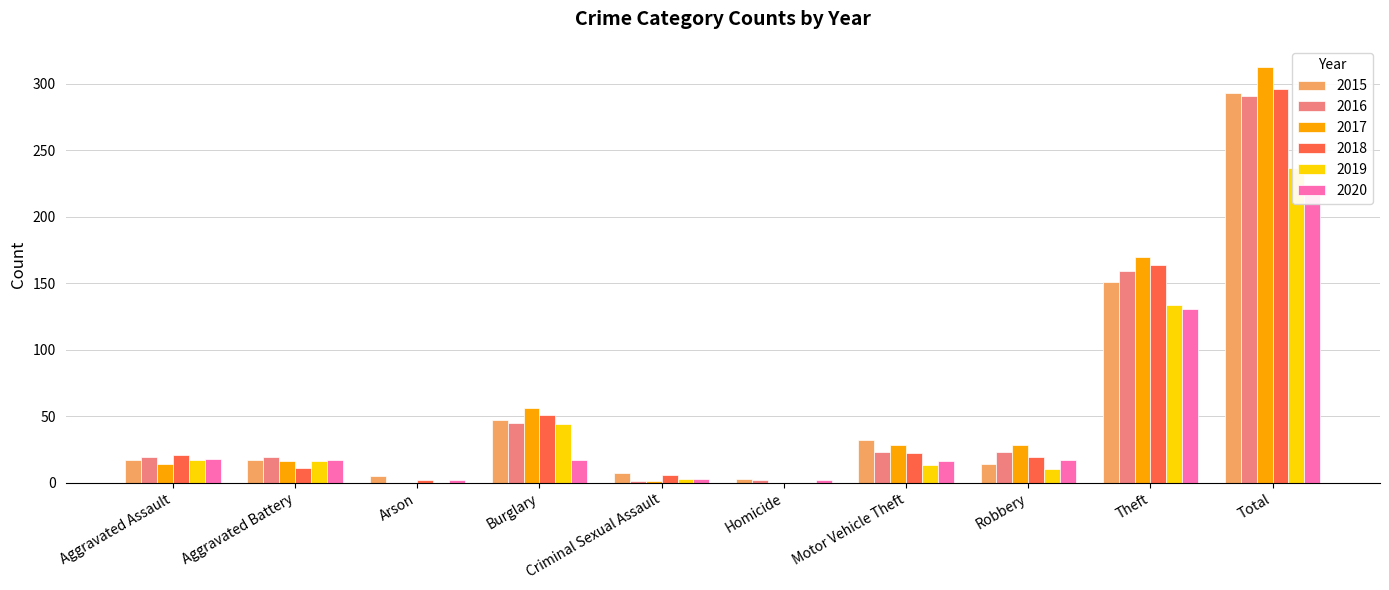

Is it true that 2017 equals 23 at Aggravated Assault?

False